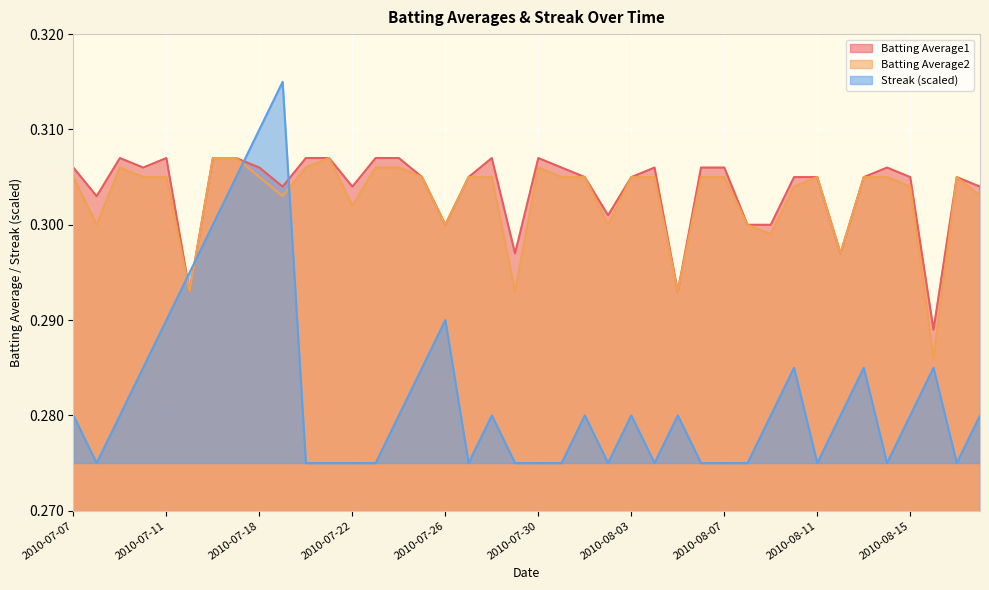

What is the smallest value displayed?

0.3